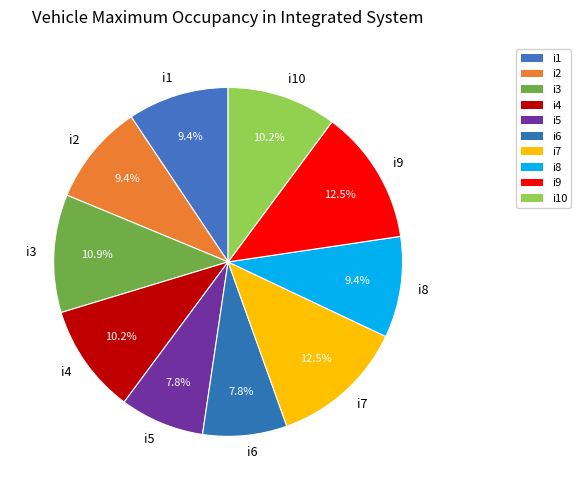

To the nearest percent, what is the difference between the largest and smallest slice percentages?

5%